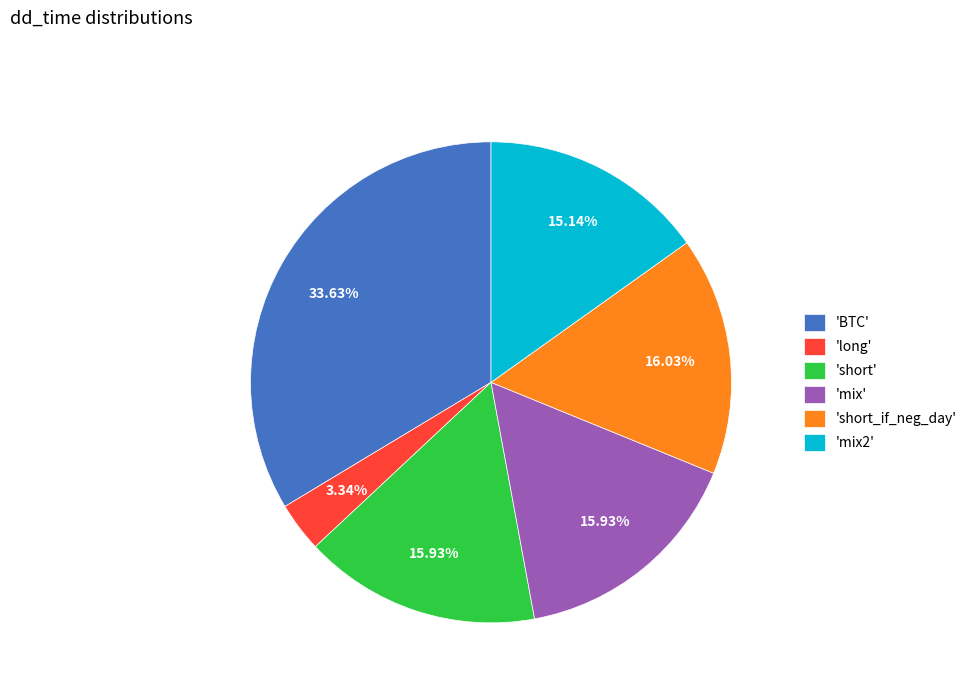

To the nearest percent, what is the difference between the largest and smallest slice percentages?

30%